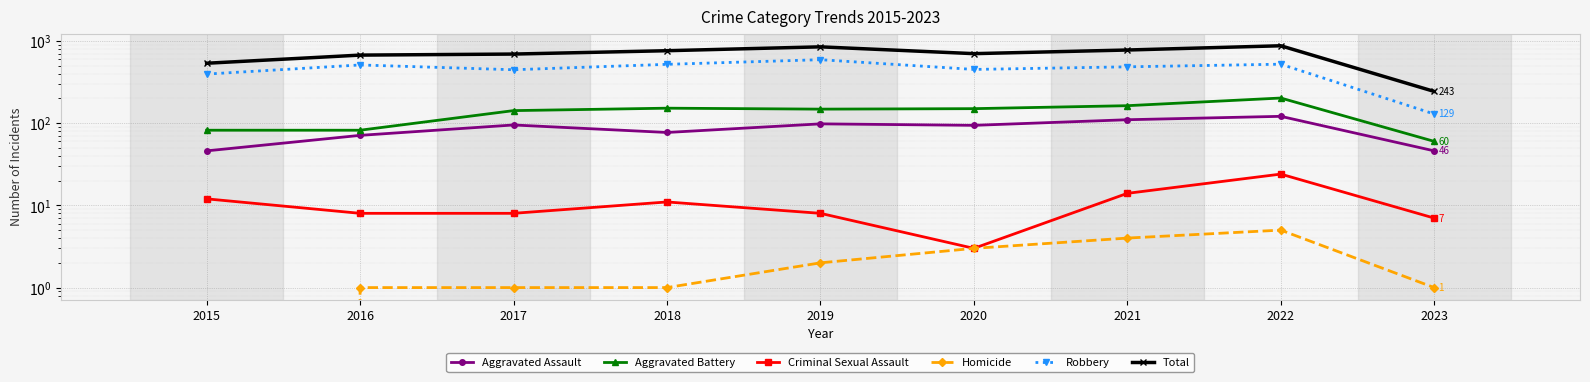

True or false: Robbery and Homicide cross at least once.

False